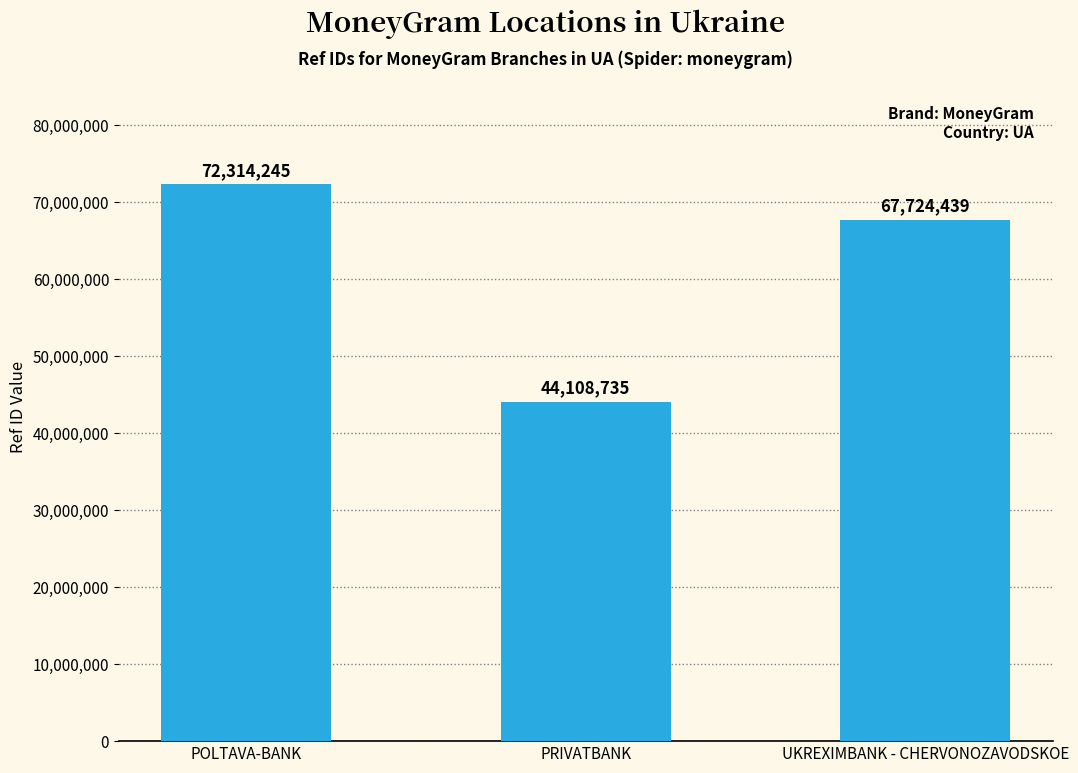

How many data points are less than 67724439?

1